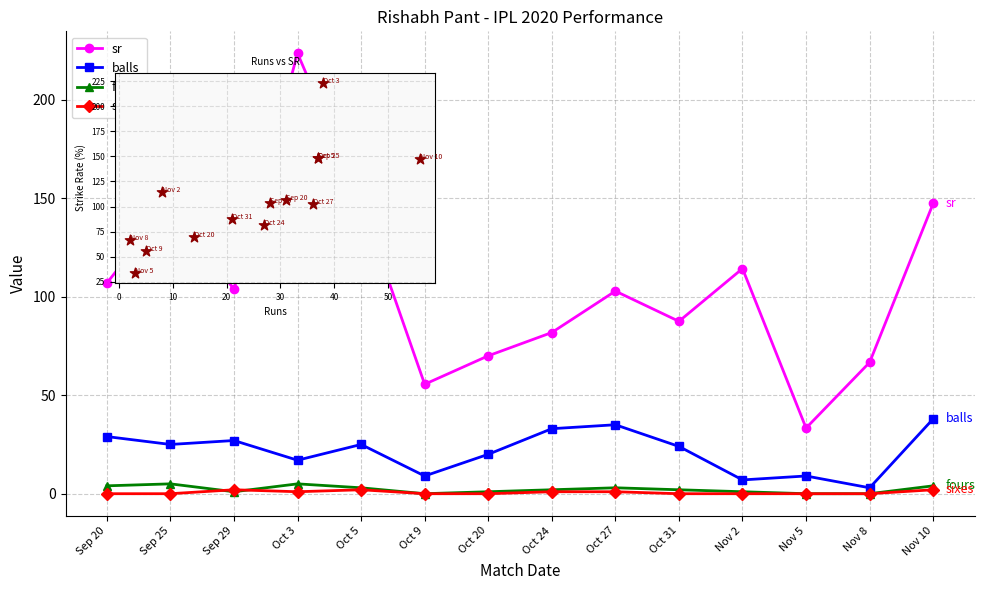

Is the value of sr at Sep 29 greater than the value of Runs vs SR at Sep 29?

No